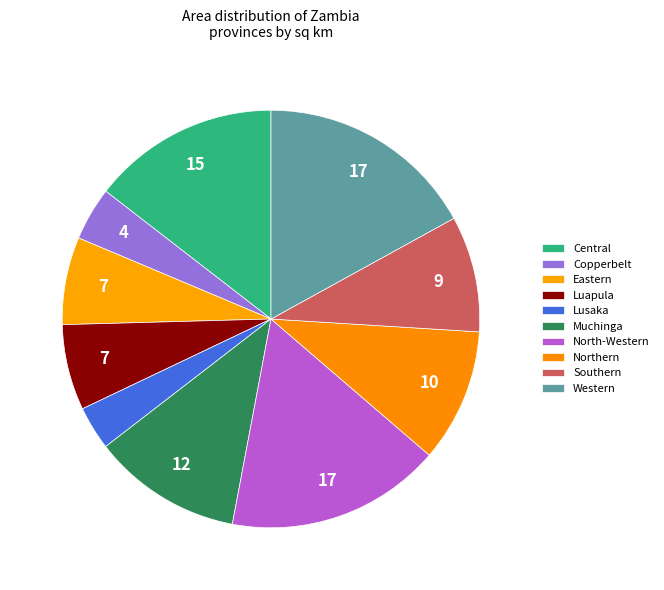

True or false: Central accounts for 26% of the total.

False